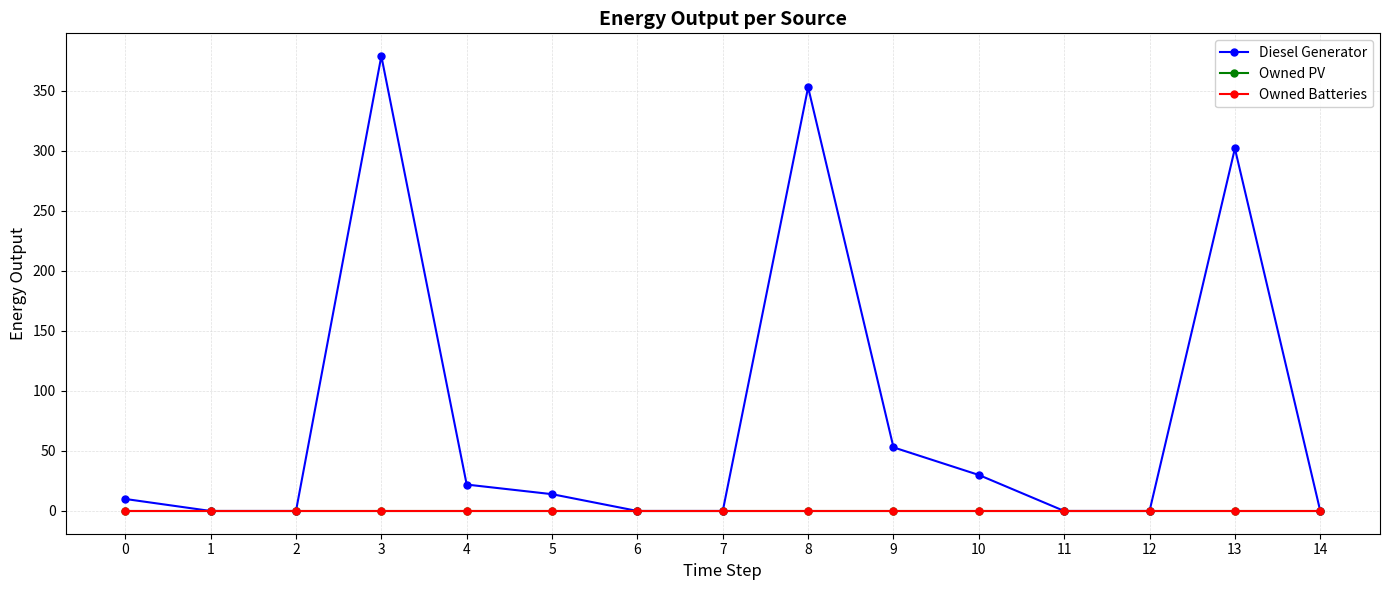

True or false: Owned Batteries and Owned PV intersect in this chart.

False